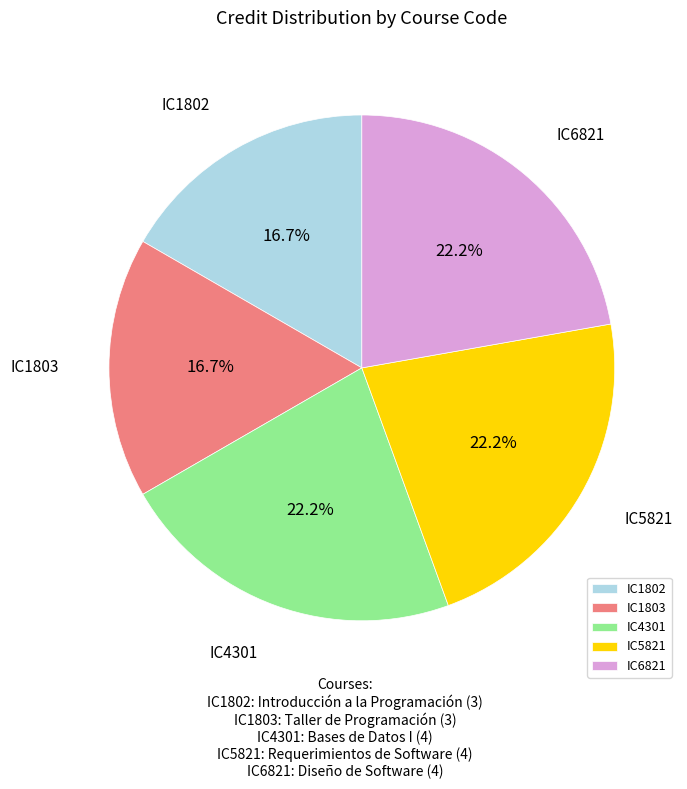

To the nearest percent, what percentage of the pie is IC1802?

17%